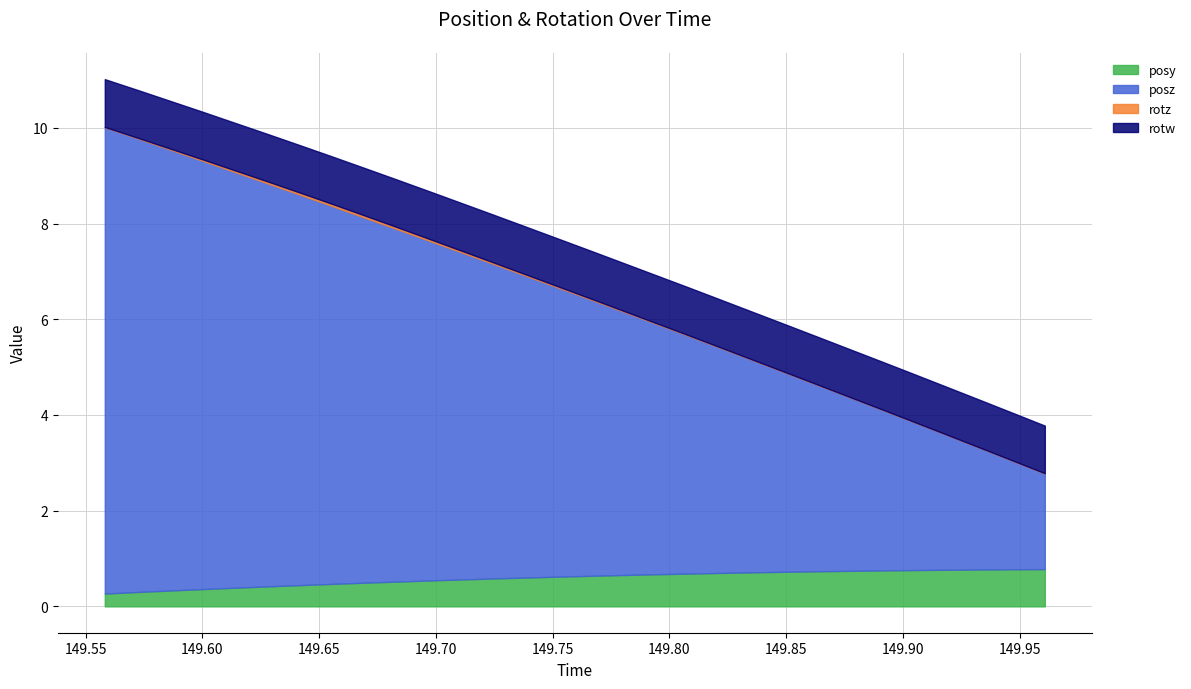

Reading left to right, what are all the values shown in this chart?

posy: 0=0.3	1=0.3	2=0.3	3=0.4	4=0.4	5=0.4	6=0.4	7=0.5	8=0.5	9=0.5	10=0.5	11=0.6	12=0.6	13=0.6	14=0.6	15=0.6	16=0.7	17=0.7	18=0.7	19=0.7	20=0.7	21=0.7	22=0.7	23=0.7	24=0.8	25=0.8	26=0.8	27=0.8	28=0.8	29=0.8
posz: 0=9.7	1=9.5	2=9.2	3=9.0	4=8.7	5=8.4	6=8.2	7=7.9	8=7.6	9=7.4	10=7.1	11=6.8	12=6.6	13=6.3	14=6.0	15=5.8	16=5.5	17=5.2	18=5.0	19=4.7	20=4.4	21=4.2	22=3.9	23=3.6	24=3.4	25=3.1	26=2.8	27=2.5	28=2.3	29=2.0
rotz: 0=0.0	1=0.0	2=0.0	3=0.0	4=0.0	5=0.0	6=0.0	7=0.0	8=0.0	9=0.0	10=0.0	11=0.0	12=0.0	13=0.0	14=0.0	15=0.0	16=0.0	17=0.0	18=0.0	19=0.0	20=0.0	21=0.0	22=0.0	23=0.0	24=0.0	25=0.0	26=0.0	27=0.0	28=0.0	29=0.0
rotw: 0=1.0	1=1.0	2=1.0	3=1.0	4=1.0	5=1.0	6=1.0	7=1.0	8=1.0	9=1.0	10=1.0	11=1.0	12=1.0	13=1.0	14=1.0	15=1.0	16=1.0	17=1.0	18=1.0	19=1.0	20=1.0	21=1.0	22=1.0	23=1.0	24=1.0	25=1.0	26=1.0	27=1.0	28=1.0	29=1.0